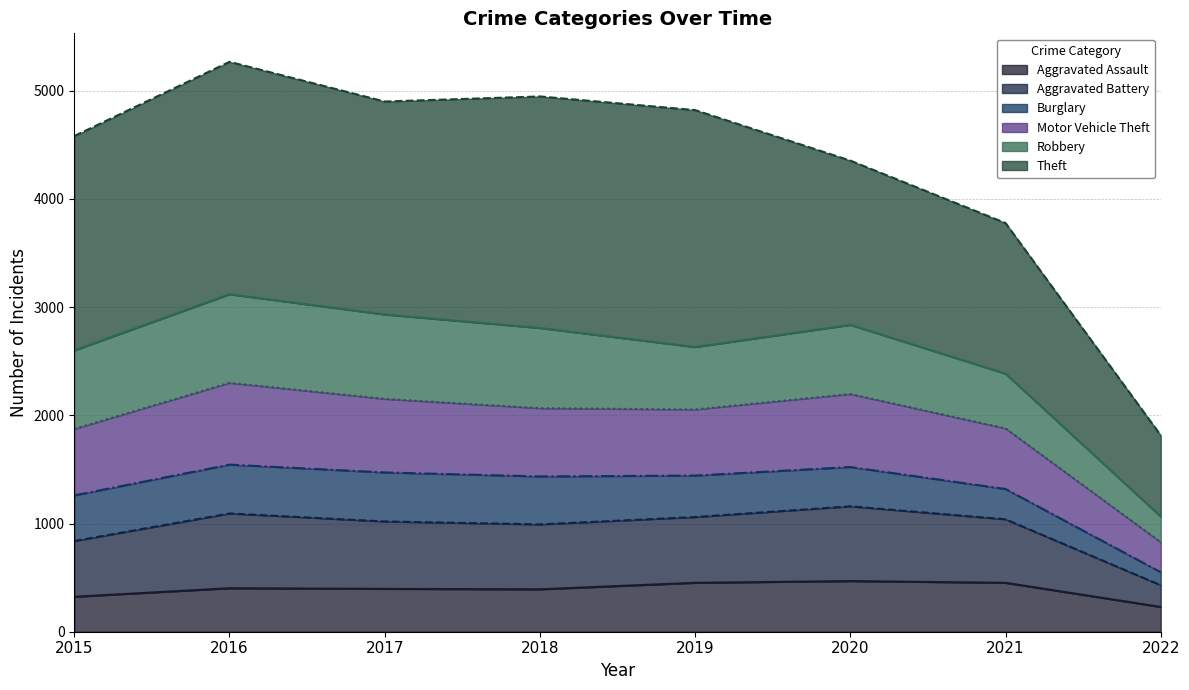

List the labels in order of Motor Vehicle Theft value, largest first.

2016, 2017, 2020, 2018, 2019, 2015, 2021, 2022